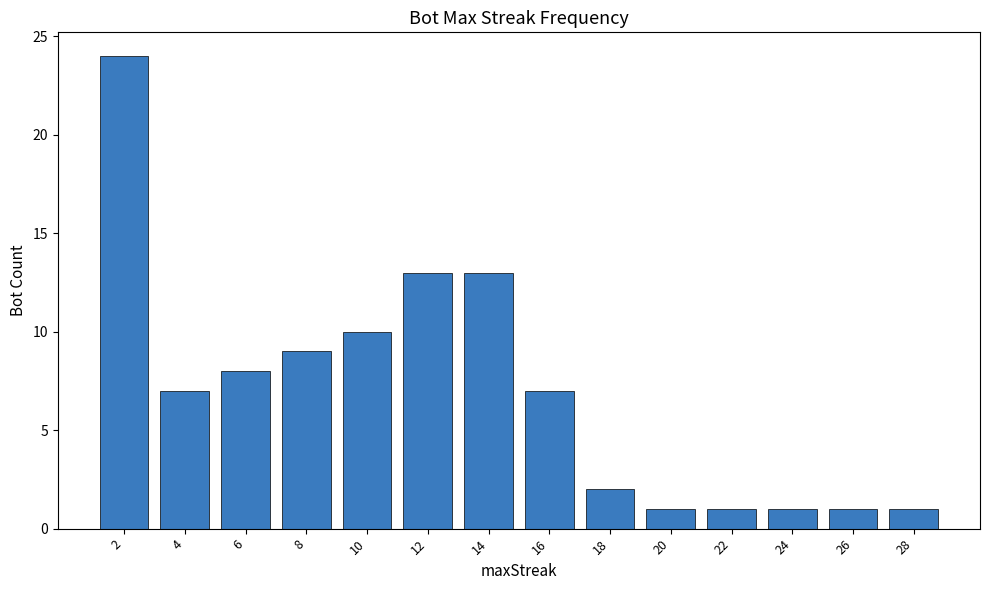

How many bars are there in total?

14